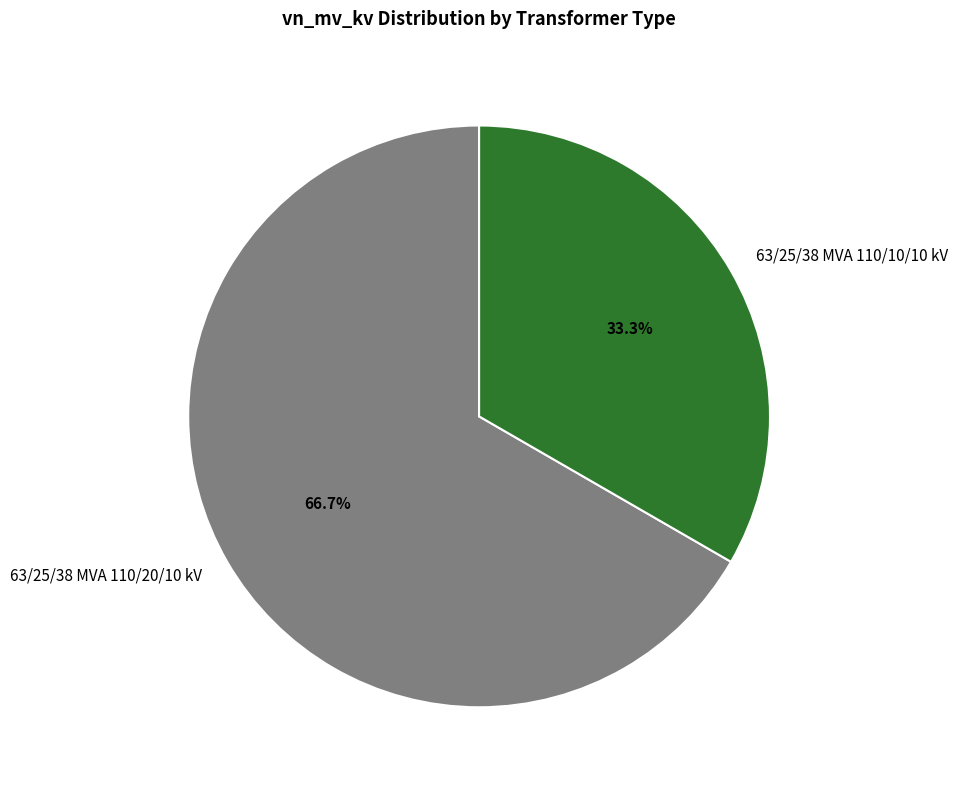

Is the sum of 63/25/38 MVA 110/20/10 kV and 63/25/38 MVA 110/10/10 kV greater than half?

Yes